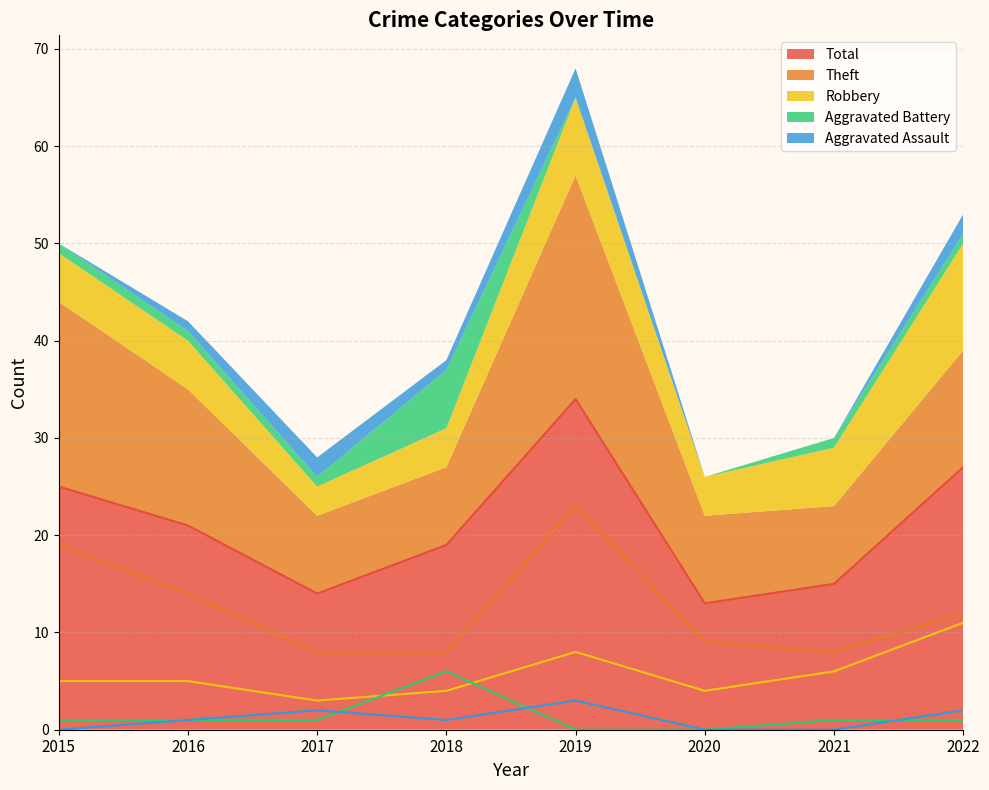

True or false: Robbery has a value of 5 at 2015.

True